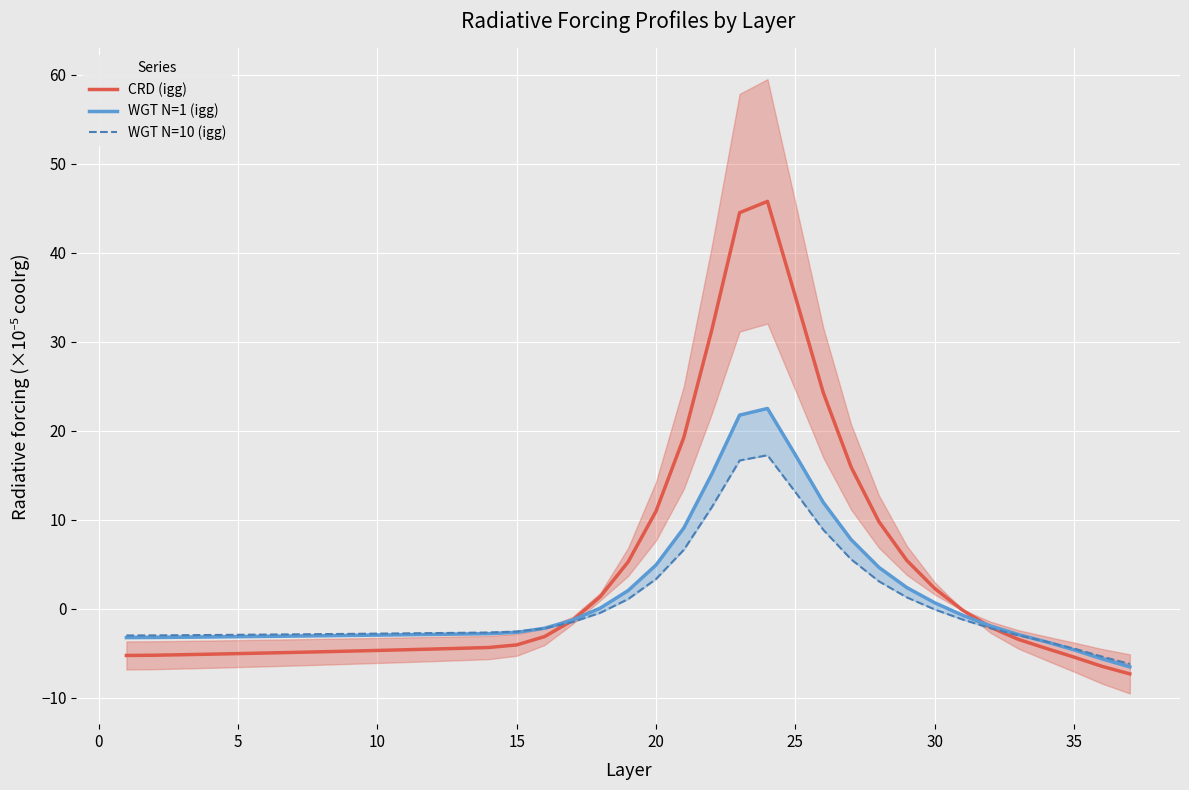

Reading right to left, transcribe all the data shown in this chart.

CRD (igg): -7.3	-6.5	-5.4	-4.5	-3.4	-2.1	-0.2	2.3	5.4	9.8	15.9	24.3	35.1	45.8	44.5	31.3	19.2	10.9	5.3	1.4	-1.3	-3.1	-4.1	-4.4	-4.4	-4.5	-4.6	-4.7	-4.8	-4.8	-4.9	-5.0	-5.0	-5.1	-5.2	-5.2	-5.3
WGT N=1 (igg): -6.5	-5.6	-4.6	-3.7	-2.9	-1.9	-0.7	0.7	2.4	4.6	7.8	12.0	17.3	22.5	21.7	15.1	9.1	4.9	2.0	0.1	-1.3	-2.2	-2.7	-2.8	-2.8	-2.9	-2.9	-3.0	-3.0	-3.0	-3.1	-3.1	-3.1	-3.2	-3.2	-3.2	-3.2
WGT N=10 (igg): -6.2	-5.4	-4.5	-3.7	-3.0	-2.2	-1.2	-0.1	1.3	3.1	5.6	8.9	13.1	17.2	16.7	11.4	6.6	3.3	1.1	-0.5	-1.5	-2.2	-2.6	-2.7	-2.7	-2.7	-2.8	-2.8	-2.8	-2.9	-2.9	-2.9	-2.9	-3.0	-3.0	-3.0	-3.0